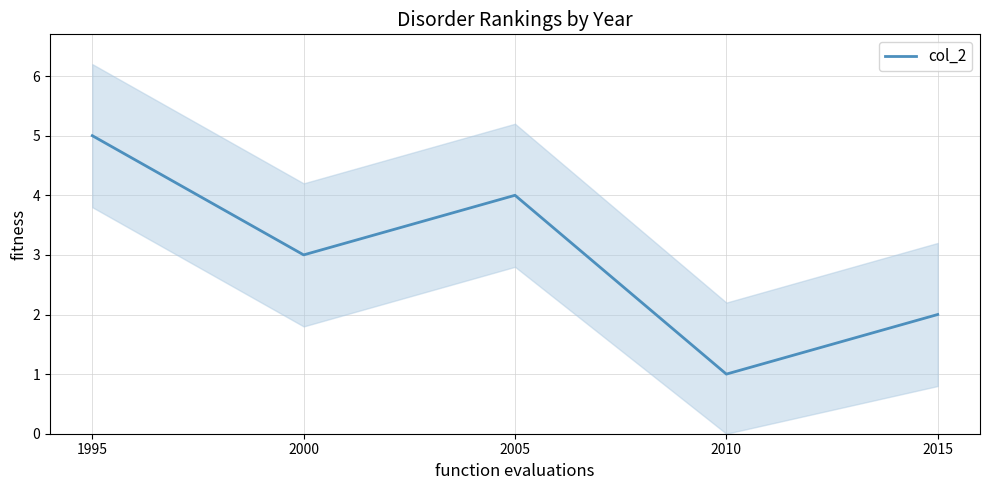

How many values are below 3?

2